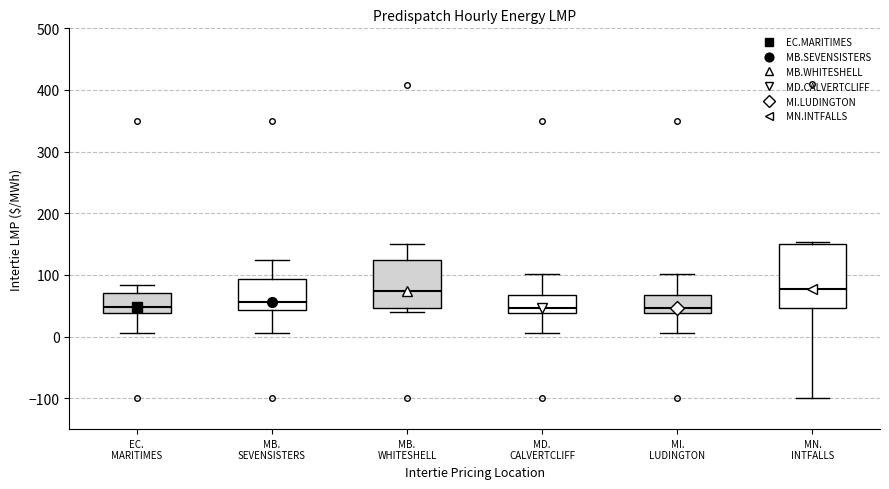

Comparing the boxes themselves (not the whiskers), which one is the tallest?

MN. INTFALLS